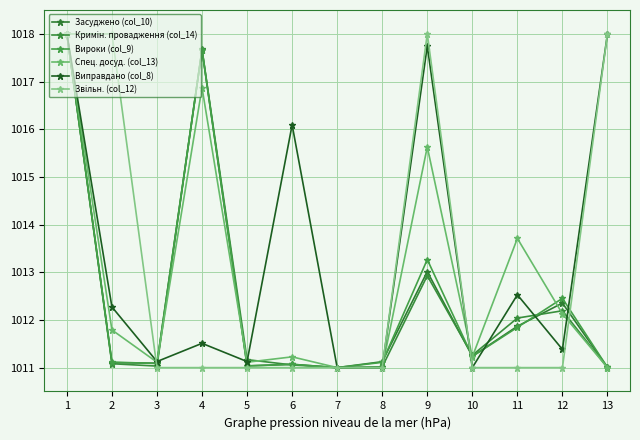

What is the difference between the maximum and second lowest values in the Виправдано (col_8) series?

7.0